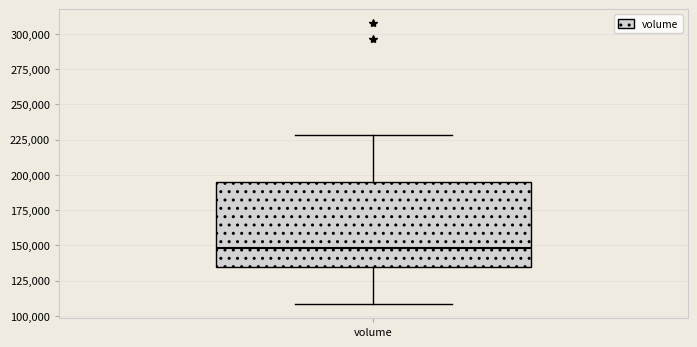

Read this box plot against the y-axis: the position of the median line, the range covered by the box, and the ends of both whiskers. The values are not printed on the chart, so give them approximately, as read against the axis.

median 150000, box 135000 to 195000, whiskers 110000 to 230000